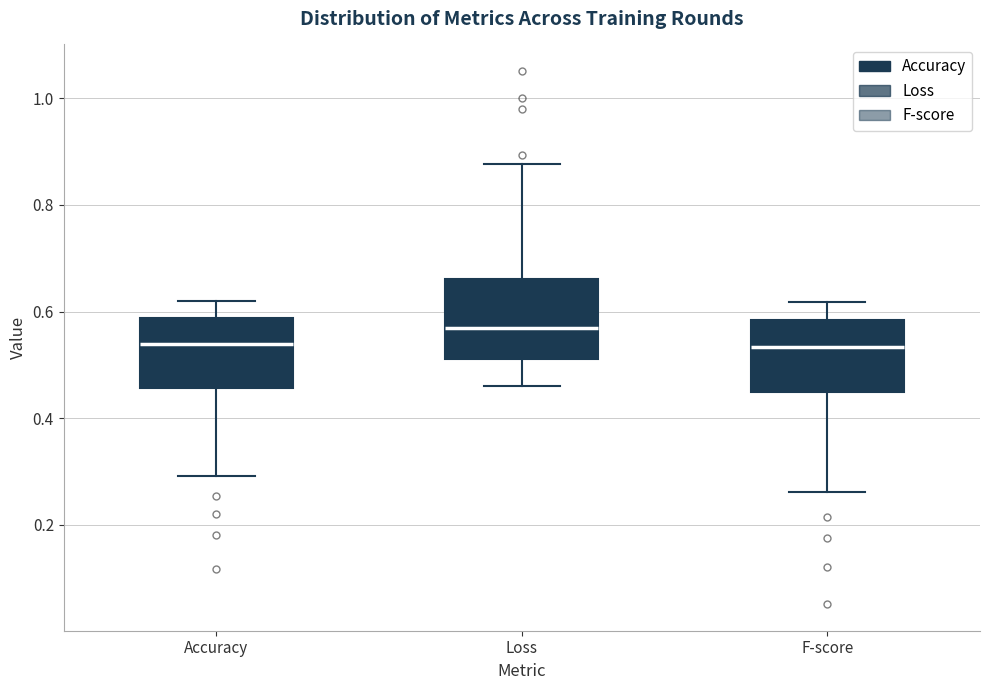

Where is the upper edge of the box for Loss on the y-axis? The values are not printed on the chart, so give them approximately, as read against the axis.

0.66